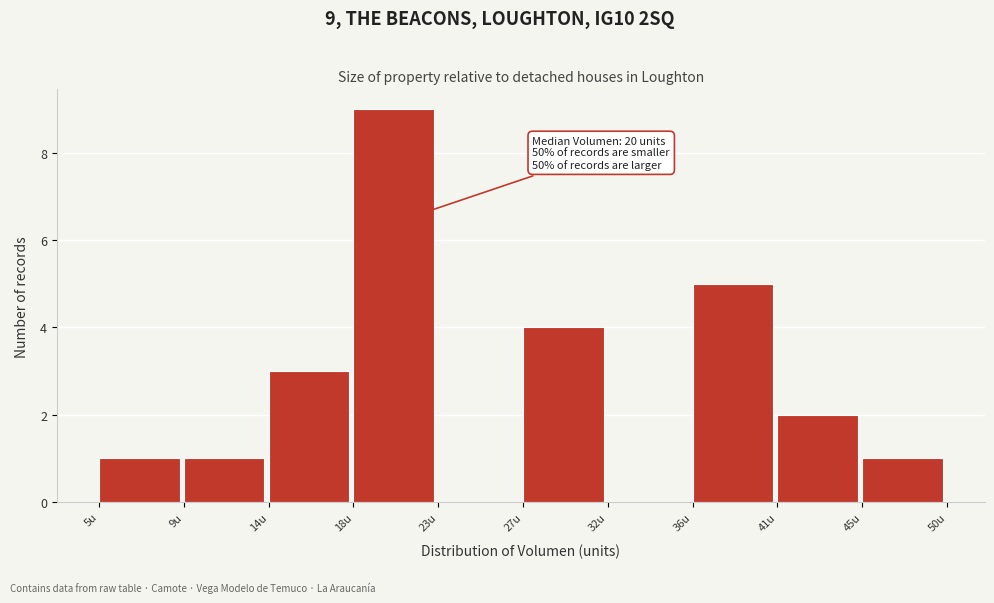

Reading left to right, extract all data points from this chart.

5u=1	9u=1	14u=3	18u=9	23u=0	27u=4	32u=0	36u=5	41u=2	45u=1